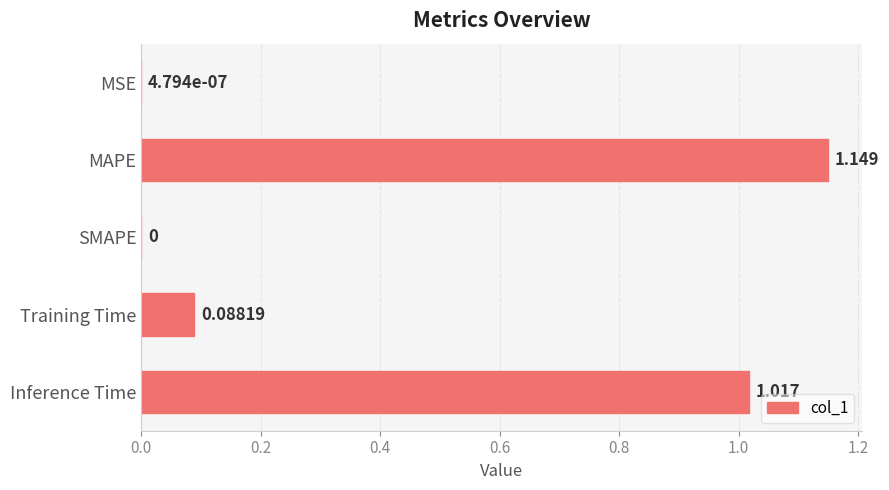

Between SMAPE and MAPE, which is larger?

MAPE